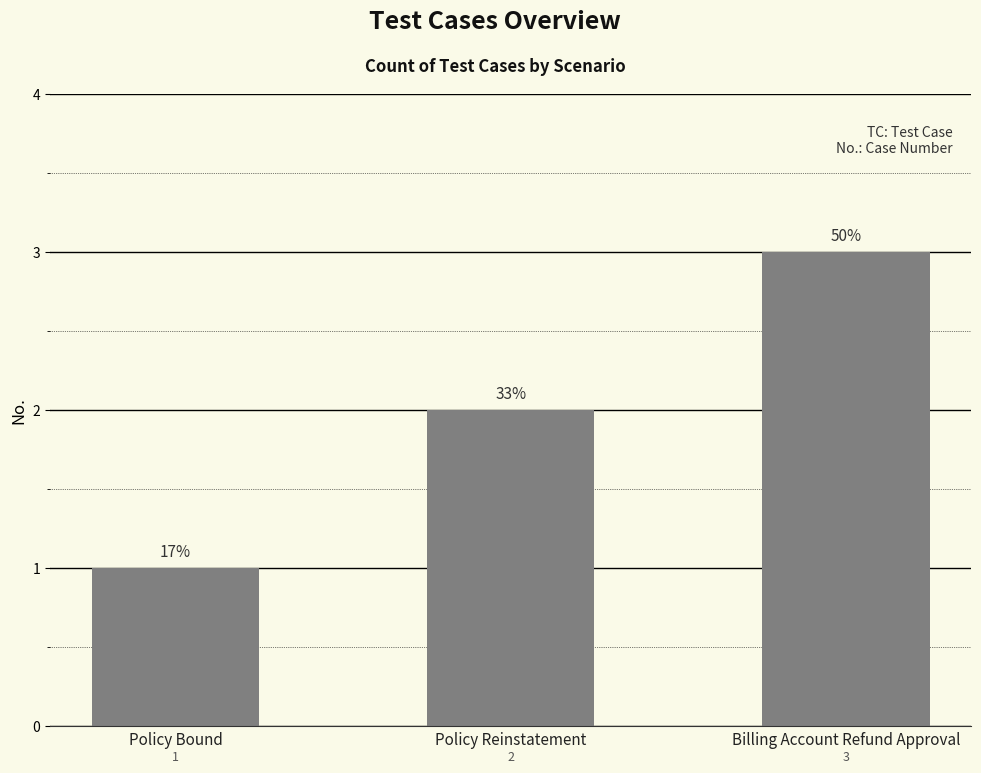

What is the label of the 1st bar from the left?

Policy Bound